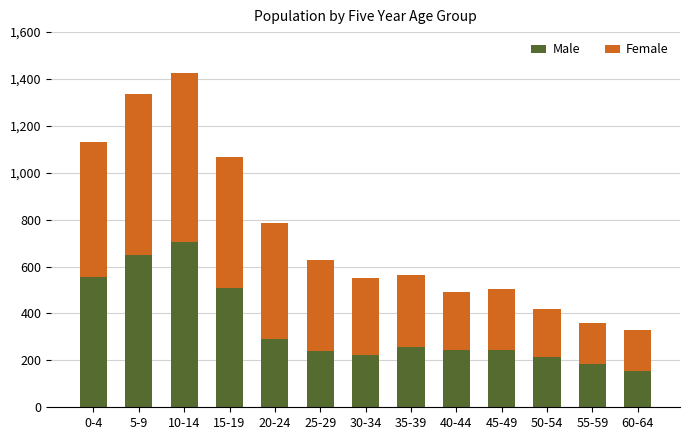

What is the total value across all series at 50-54?

419